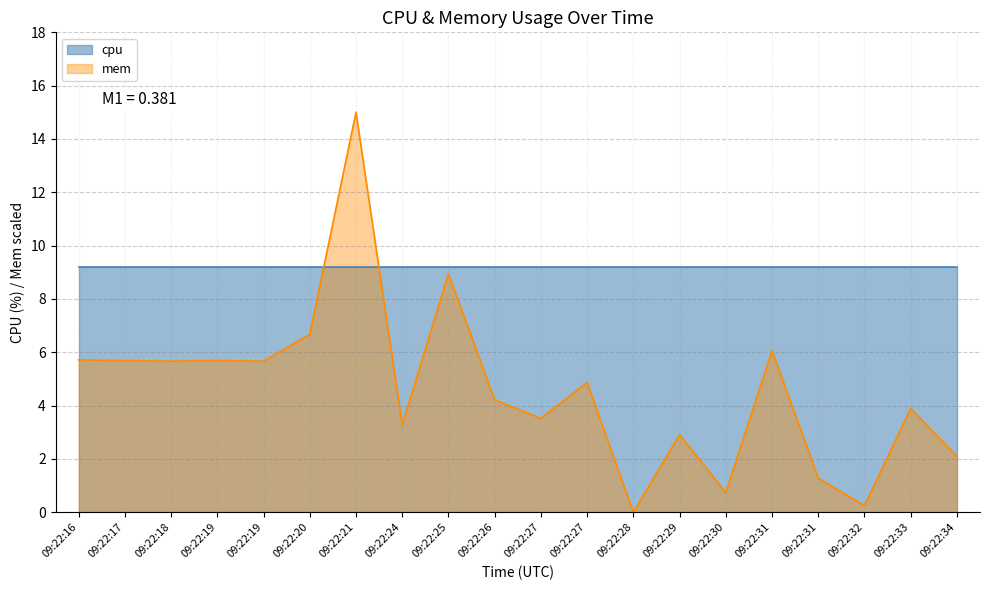

At which label is the value closest to 7?

09:22:20